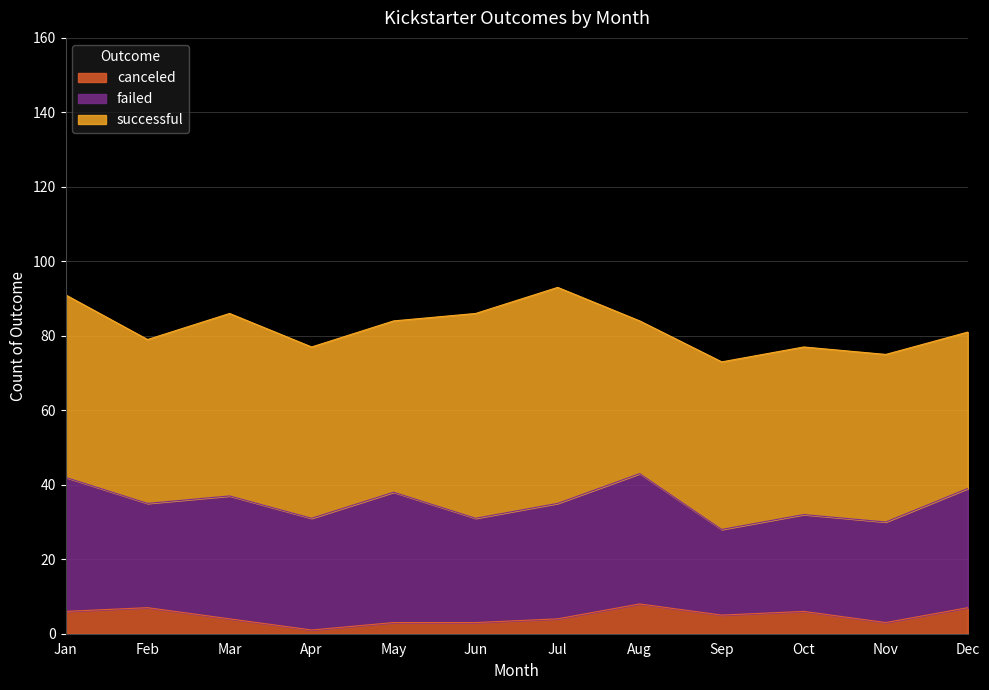

What is the average value of the successful series?

47